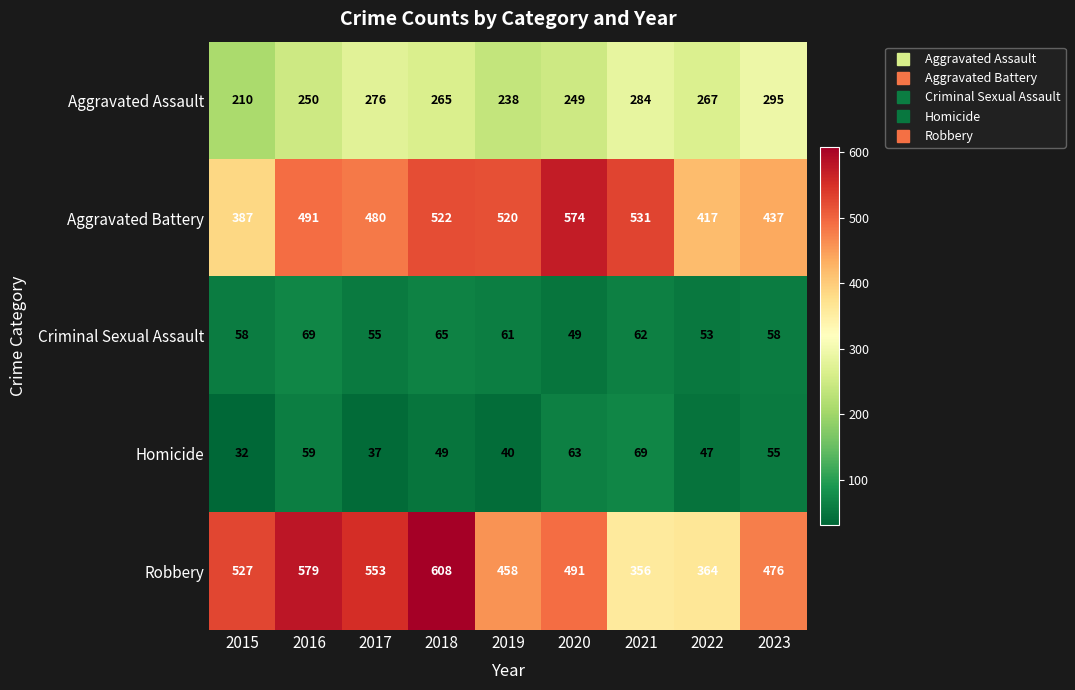

Is it true that Robbery equals 350 at 2017?

False